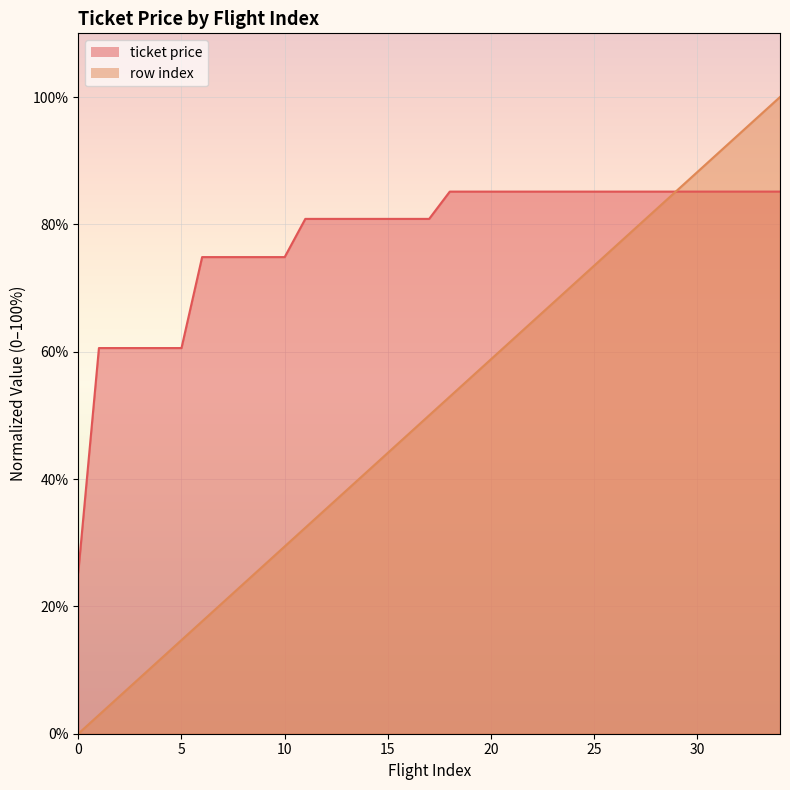

Reading right to left, extract all data points from this chart.

ticket price: 34=85.1	33=85.1	32=85.1	31=85.1	30=85.1	29=85.1	28=85.1	27=85.1	26=85.1	25=85.1	24=85.1	23=85.1	22=85.1	21=85.1	20=85.1	19=85.1	18=85.1	17=80.9	16=80.9	15=80.9	14=80.9	13=80.9	12=80.9	11=80.9	10=74.9	9=74.9	8=74.9	7=74.9	6=74.9	5=60.6	4=60.6	3=60.6	2=60.6	1=60.6	0=25.3
row index: 34=100.0	33=97.1	32=94.1	31=91.2	30=88.2	29=85.3	28=82.4	27=79.4	26=76.5	25=73.5	24=70.6	23=67.6	22=64.7	21=61.8	20=58.8	19=55.9	18=52.9	17=50.0	16=47.1	15=44.1	14=41.2	13=38.2	12=35.3	11=32.4	10=29.4	9=26.5	8=23.5	7=20.6	6=17.6	5=14.7	4=11.8	3=8.8	2=5.9	1=2.9	0=0.0